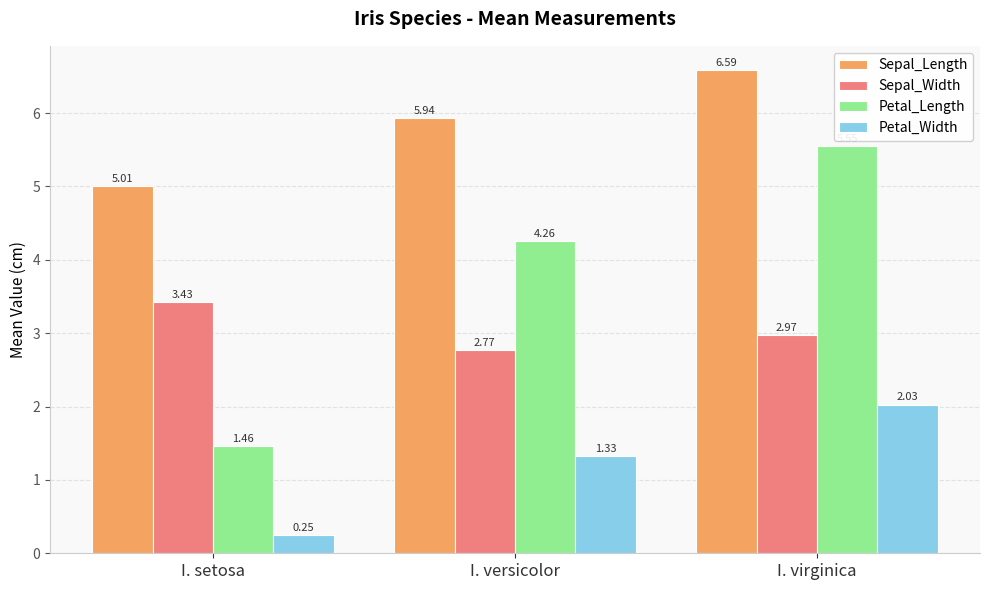

At which label does Petal_Length reach its peak?

I. virginica